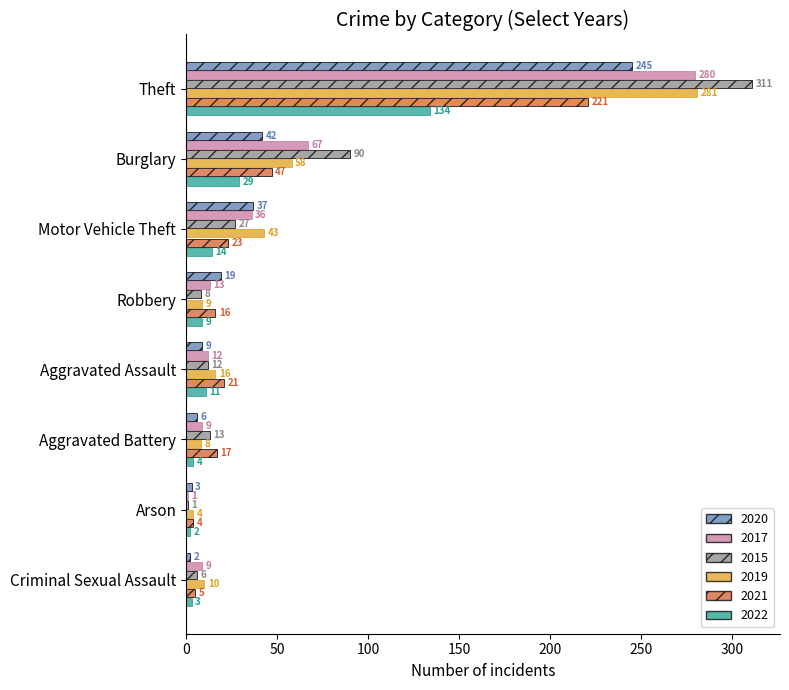

At how many categories does at least one series exceed 278?

1